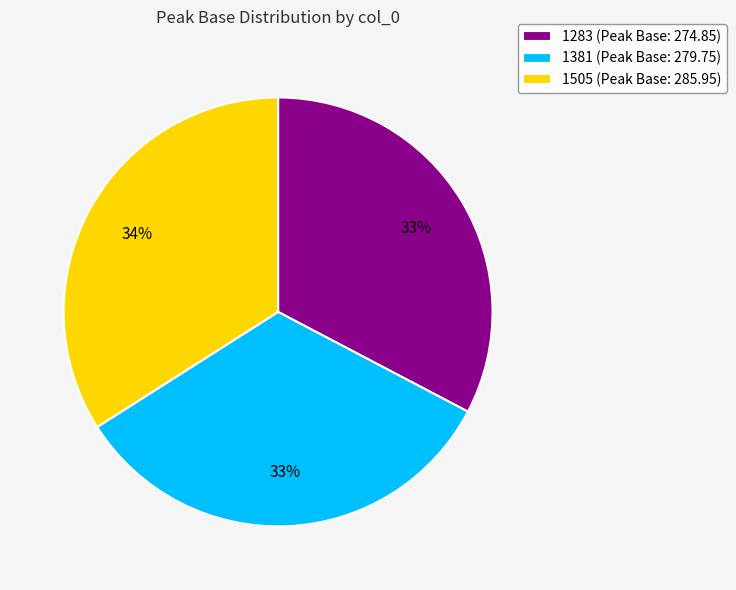

The 1283 slice represents 47% of the pie. True or false?

False